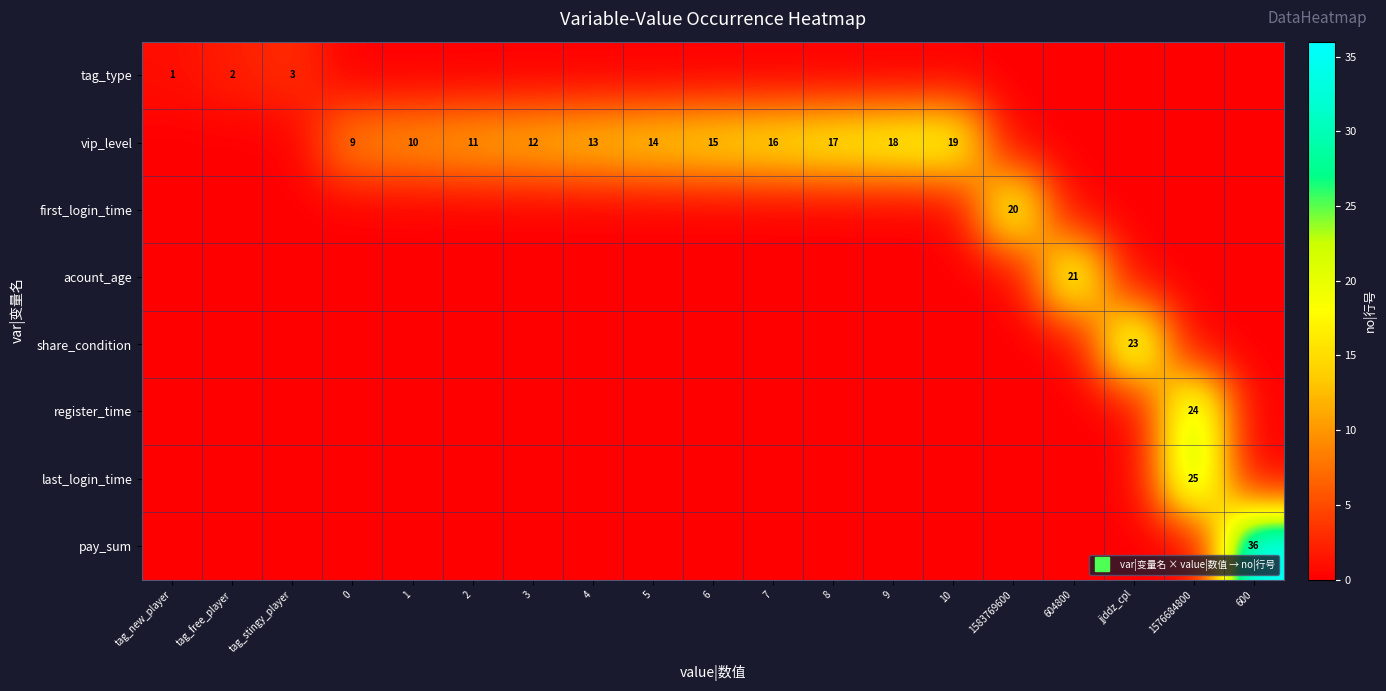

Which series has the widest spread of values?

pay_sum